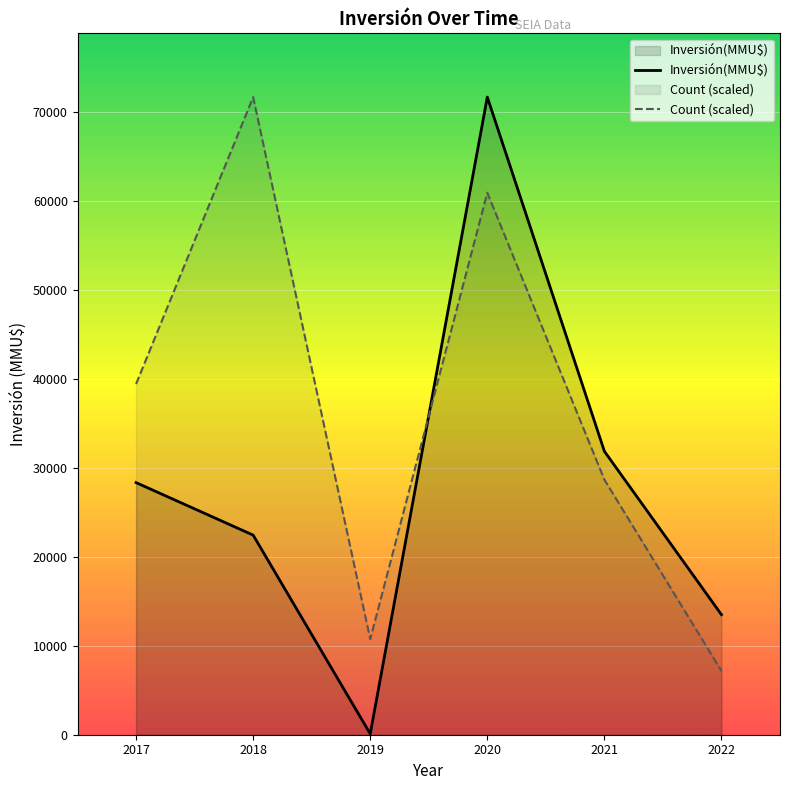

Where do Inversión(MMU$) and Count (scaled) first cross each other?

2019 and 2020